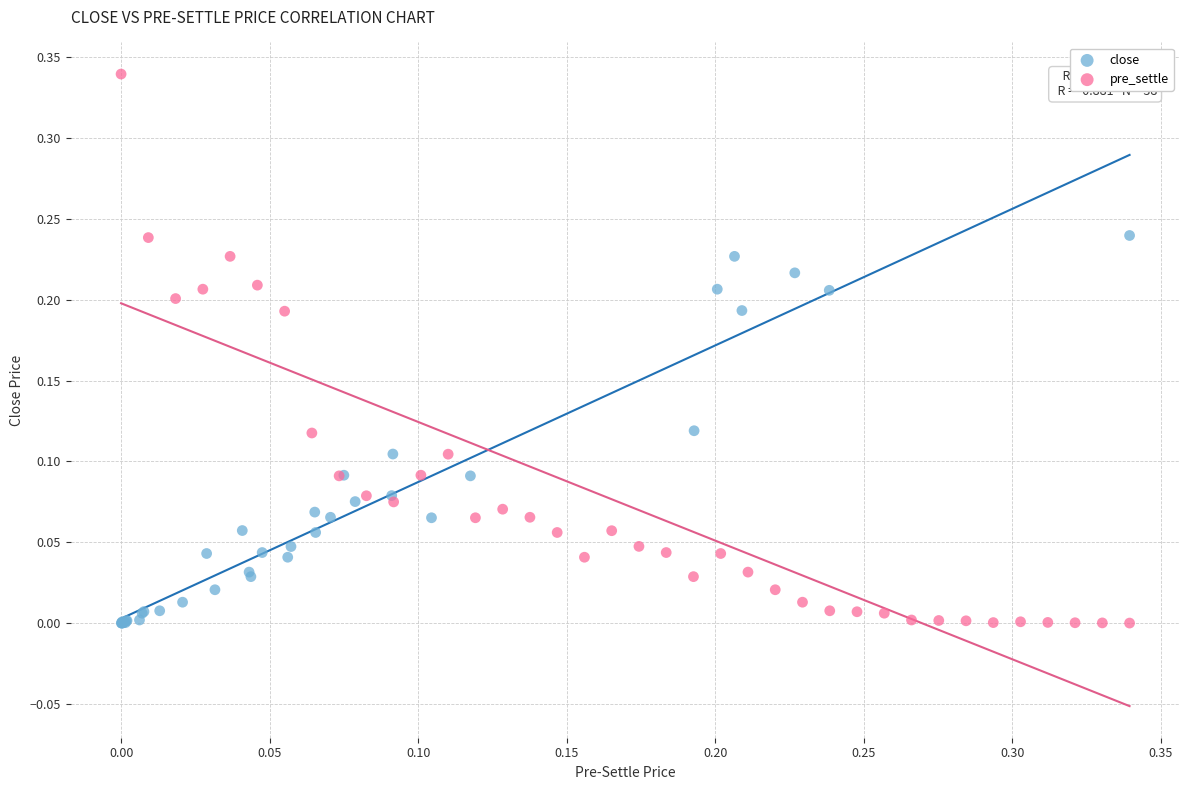

Which series has the largest Y range (max minus min)?

pre_settle